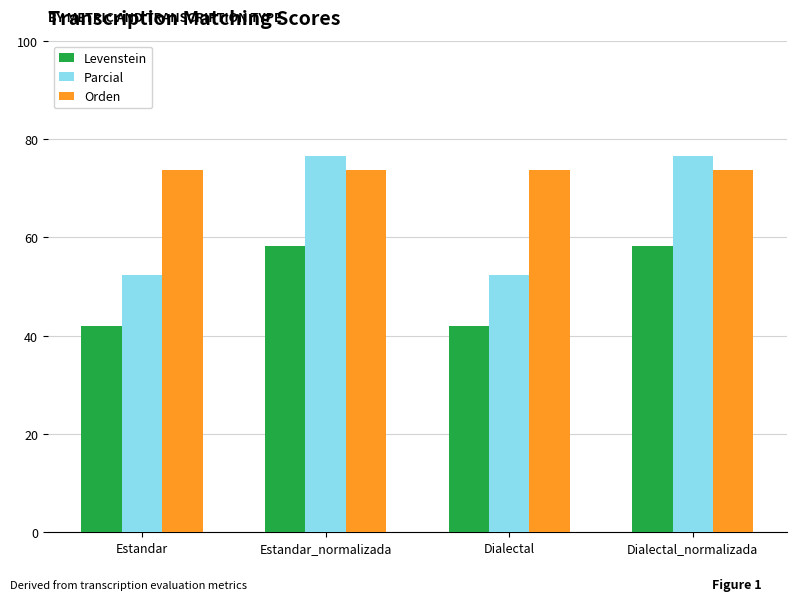

What position from the left is Dialectal?

3